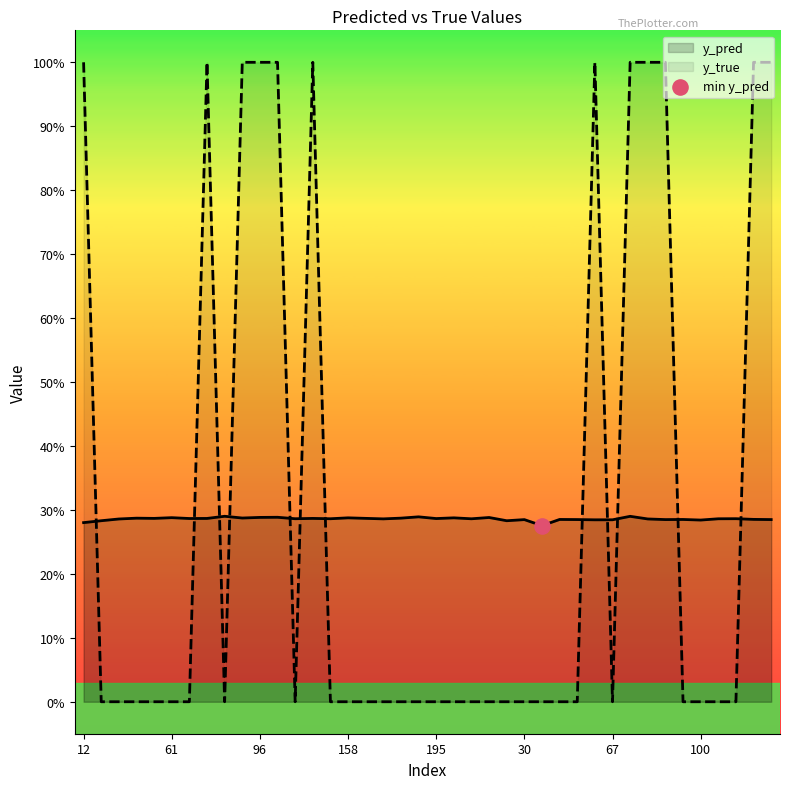

At how many categories does at least one series exceed 0?

40